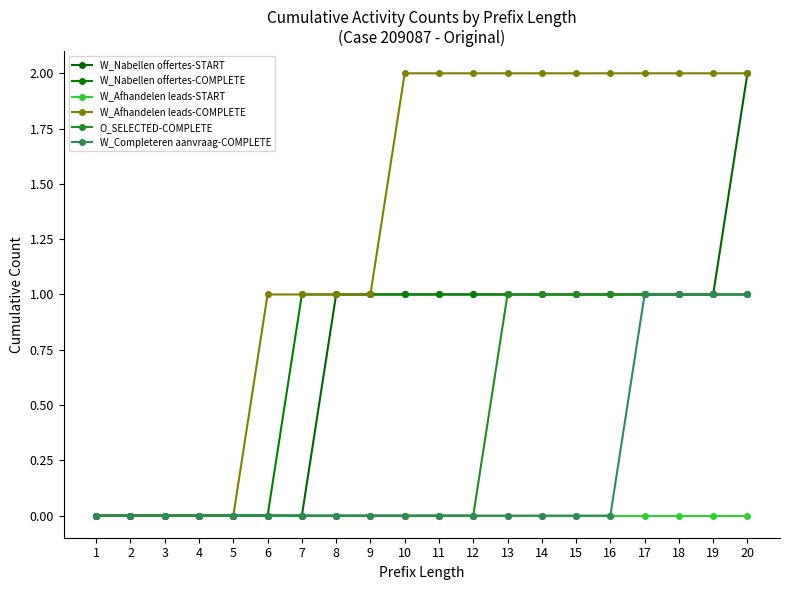

What is the difference between the maximum and second lowest values in the O_SELECTED-COMPLETE series?

1